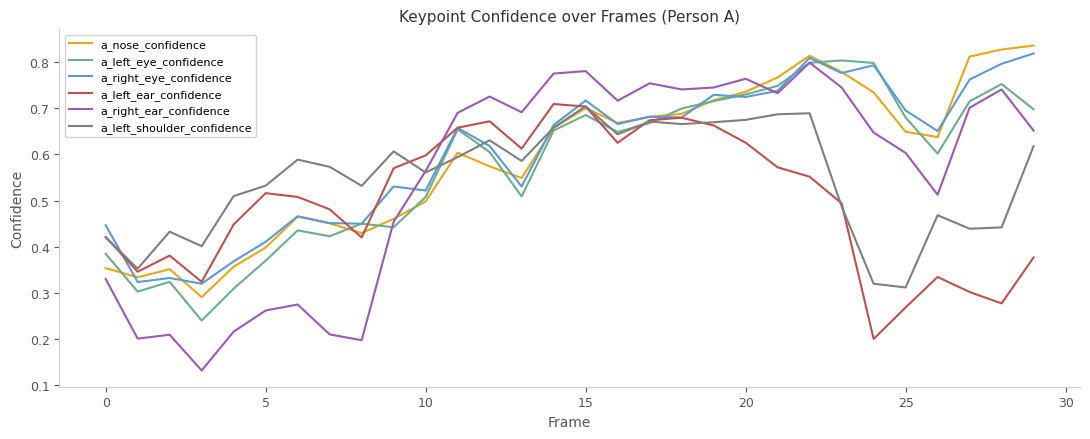

Which series has the largest range (max minus min)?

a_right_ear_confidence